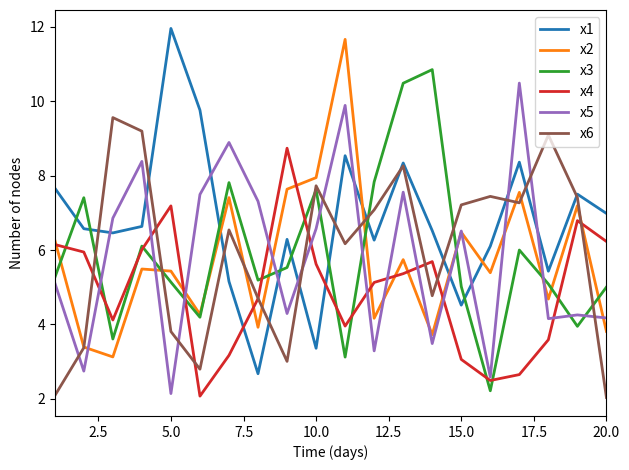

What is the smallest value displayed?

2.0